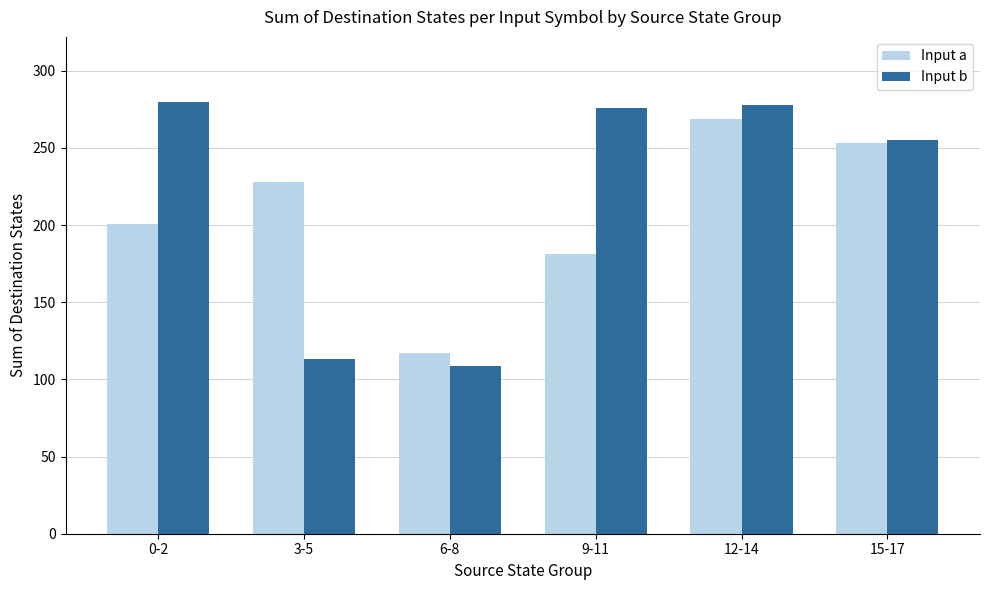

What is the difference between the second highest and minimum values in the Input a series?

136